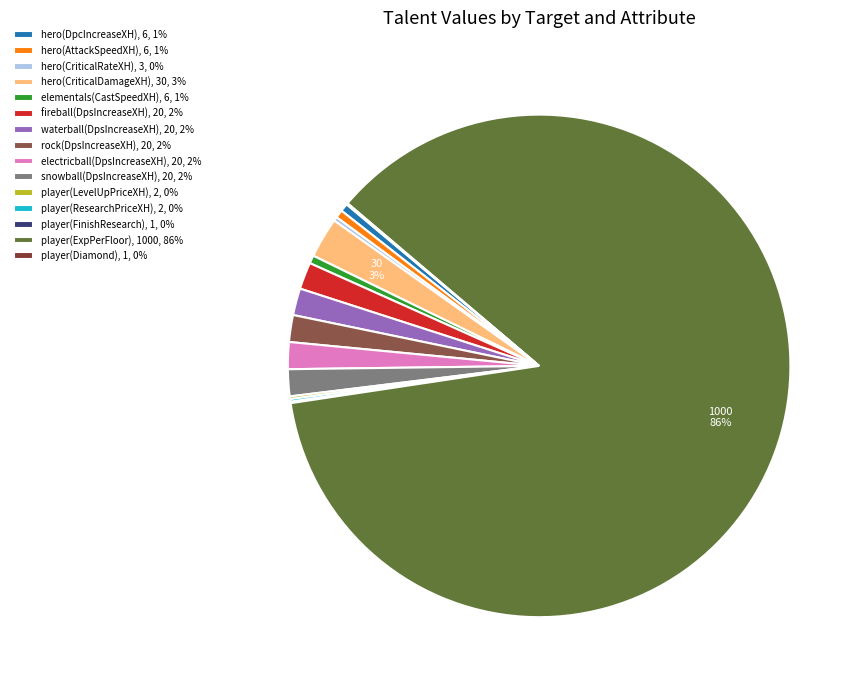

Which slice is the smallest?

player(FinishResearch)